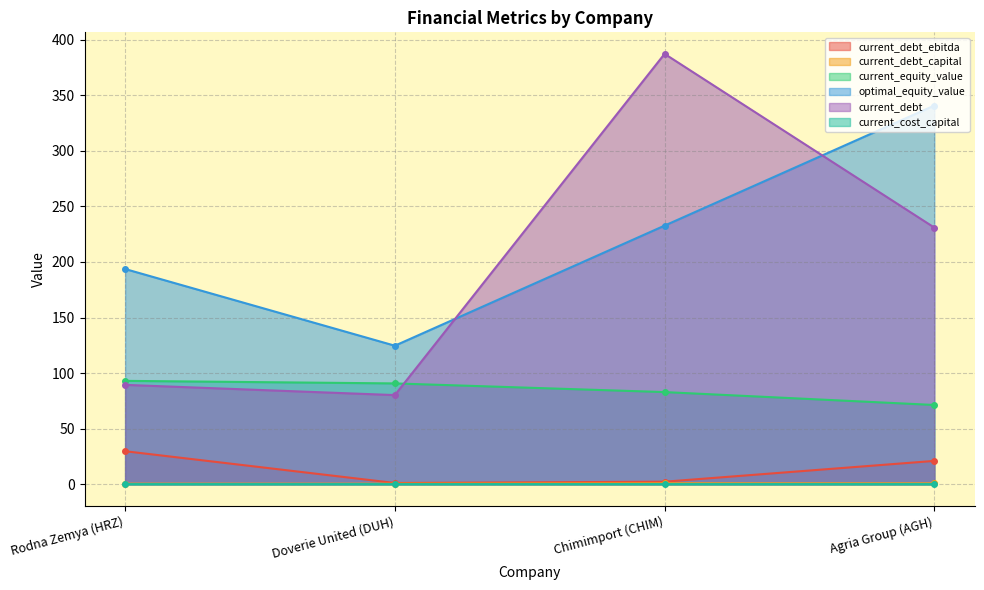

What is the greatest value displayed?

387.2